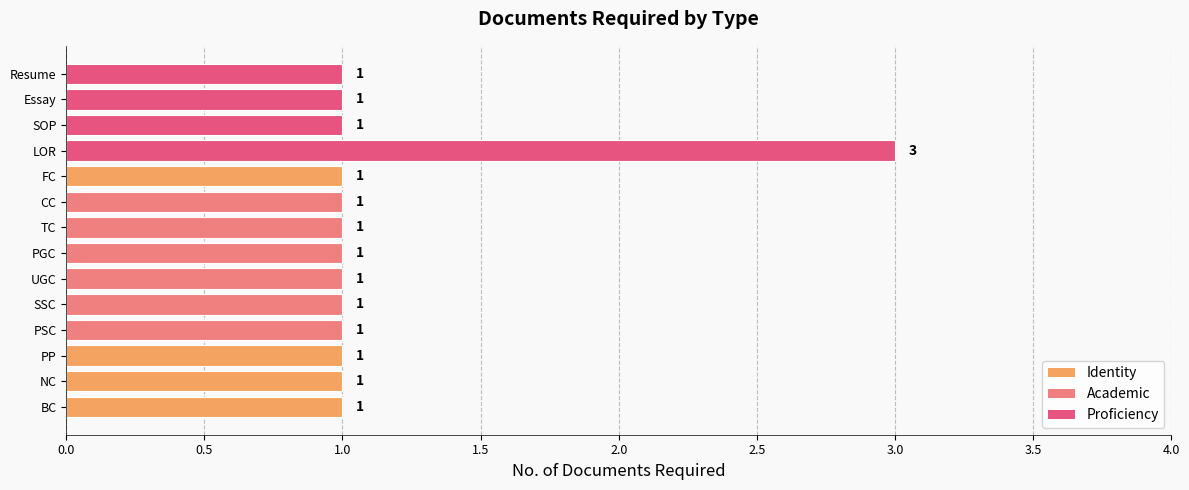

How many values are between 1 and 2?

13